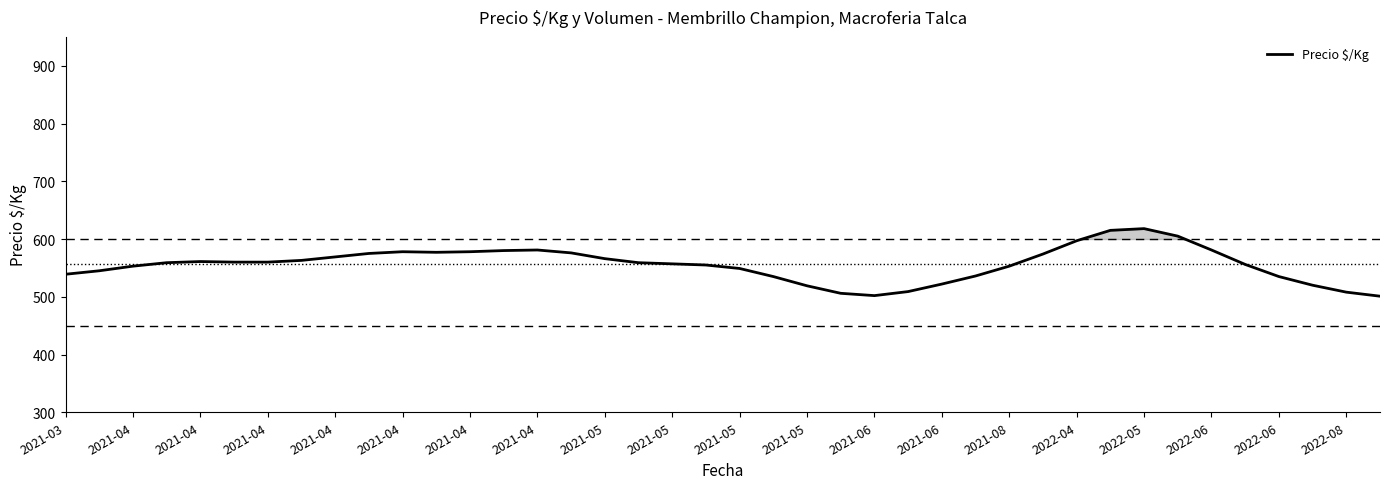

Reading left to right, transcribe all the data shown in this chart.

539	545	553	559	561	560	560	563	569	575	578	577	578	580	581	576	566	559	557	555	549	535	519	506	502	509	522	536	553	574	597	615	618	605	581	556	535	520	508	501